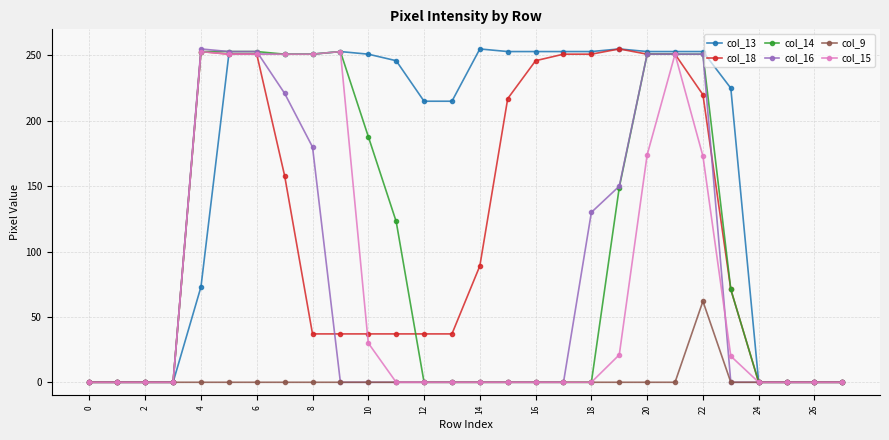

At how many categories does at least one series exceed 137?

20